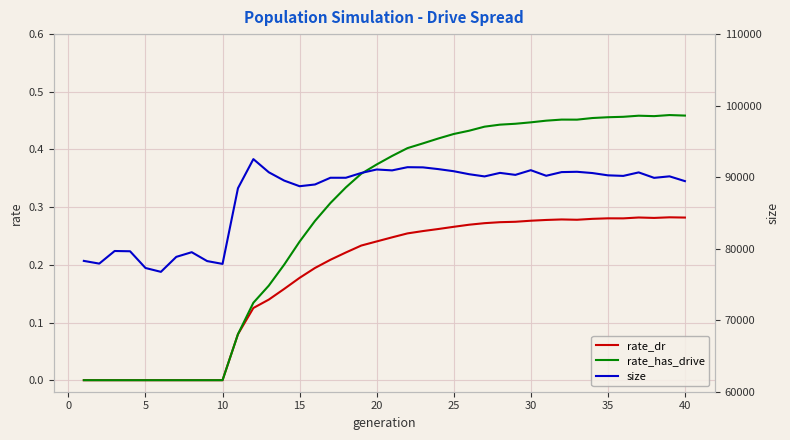

The rate_has_drive series shows 0.0 at 5. True or false?

True